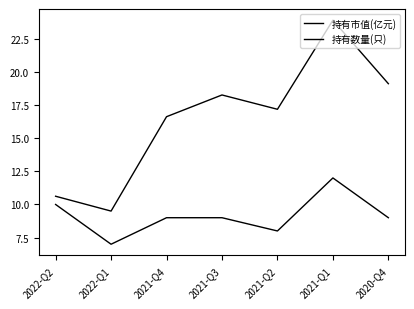

Which has a higher value, 2020-Q4 or 2021-Q3?

2020-Q4